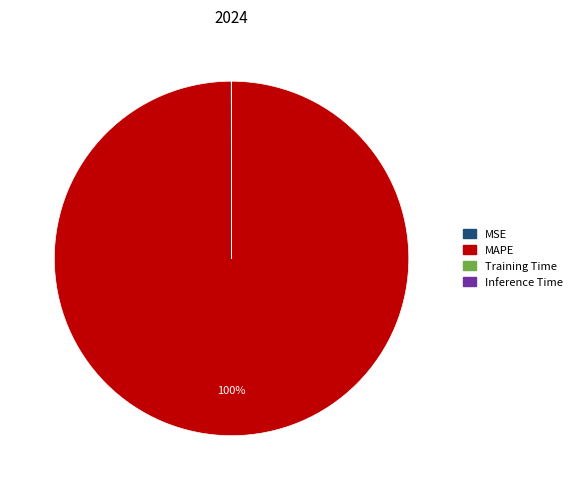

Which category has the biggest portion of the pie?

MAPE